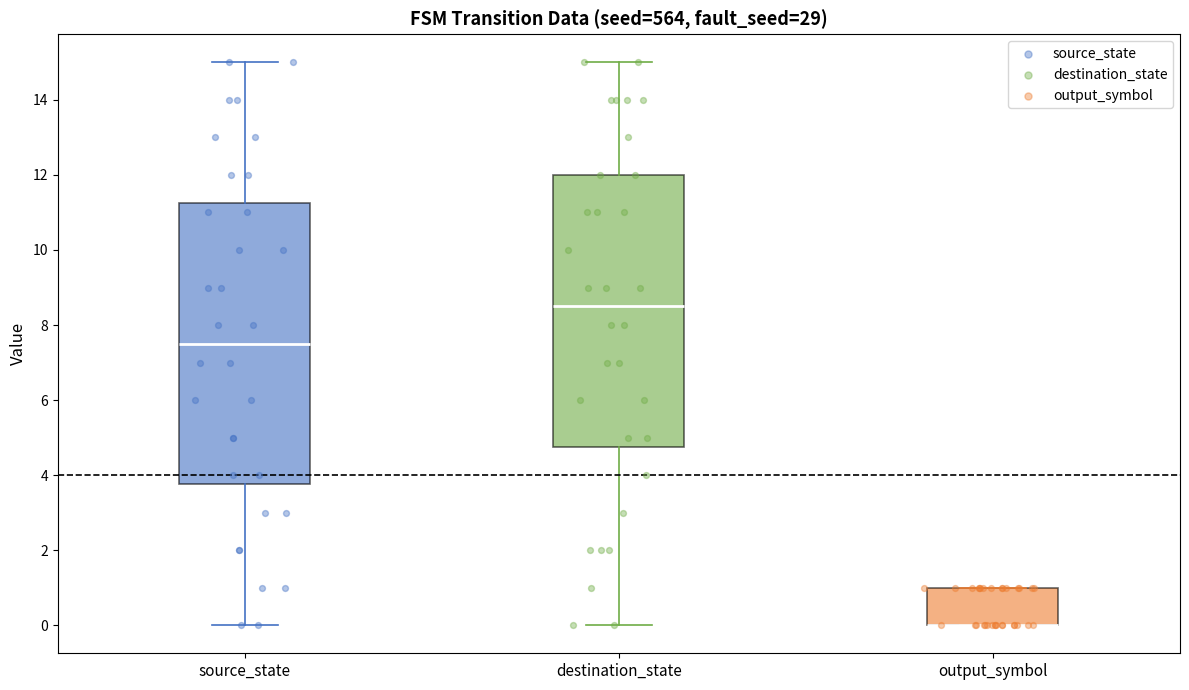

Reading left to right, transcribe this box plot: for each box, give where its median line is, the range the box spans, and where its two whiskers end, as read against the y-axis. The values are not printed on the chart, so give them approximately, as read against the axis.

source_state: median 7.6, box 3.8 to 11.2, whiskers 0.0 to 15.0
destination_state: median 8.6, box 4.8 to 12.0, whiskers 0.0 to 15.0
output_symbol: median 0.0 (drawn on the box's lower edge), box 0.0 to 1.0, whiskers 0.0 to 1.0